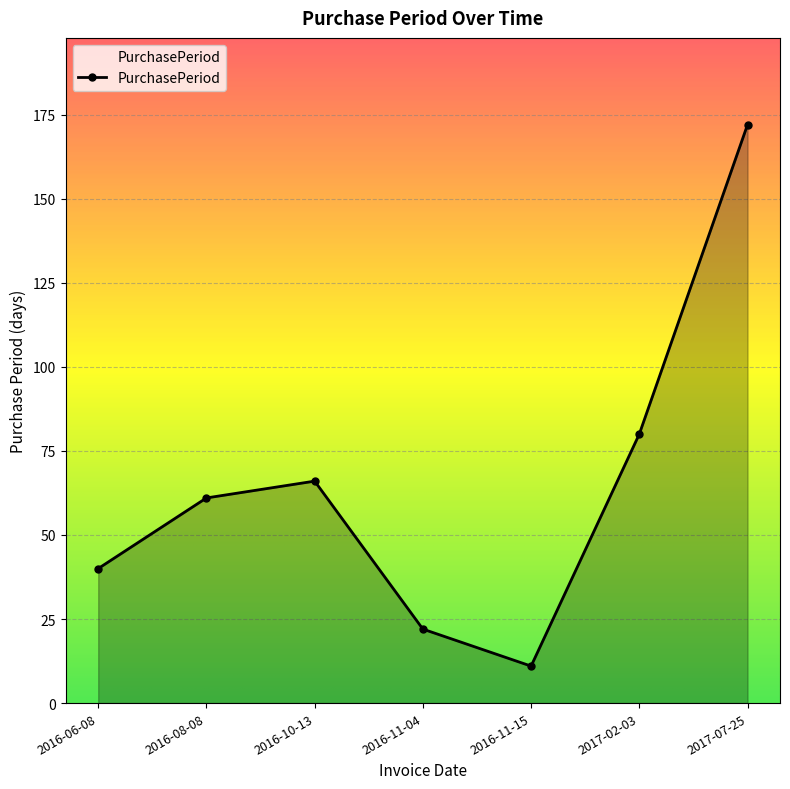

True or false: the data has more than 0 interior local peaks.

True